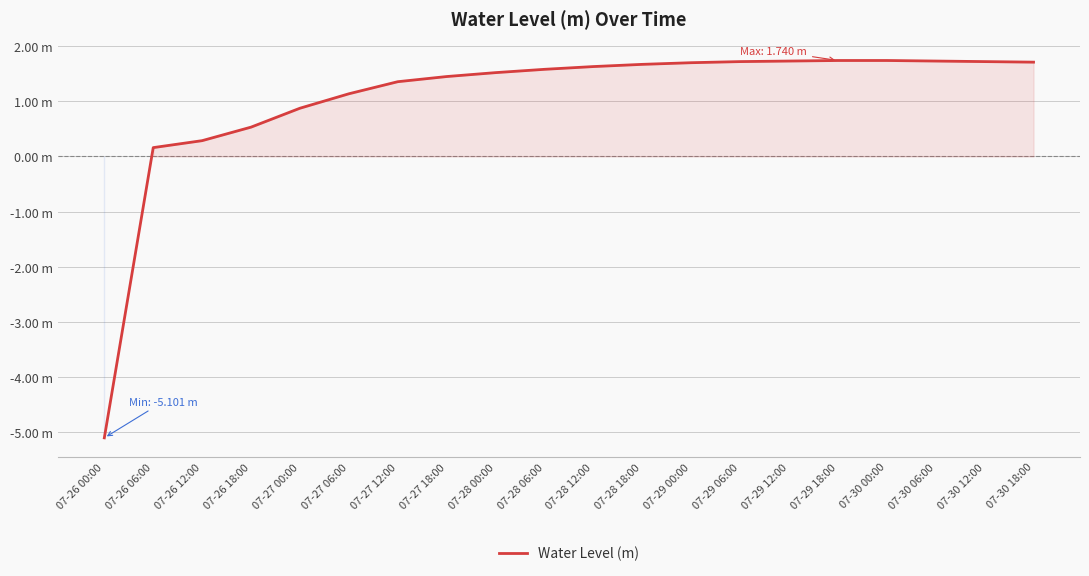

Does the chart have visible grid lines?

Yes